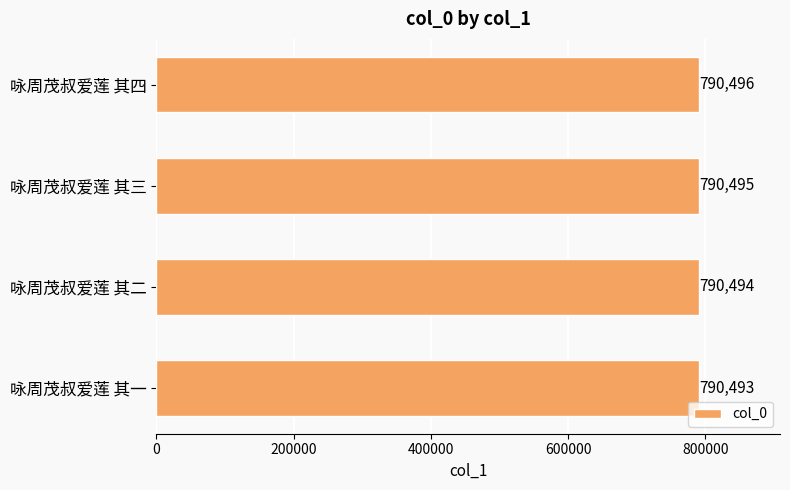

Where is the data nearest to the value 790494?

咏周茂叔爱莲 其二